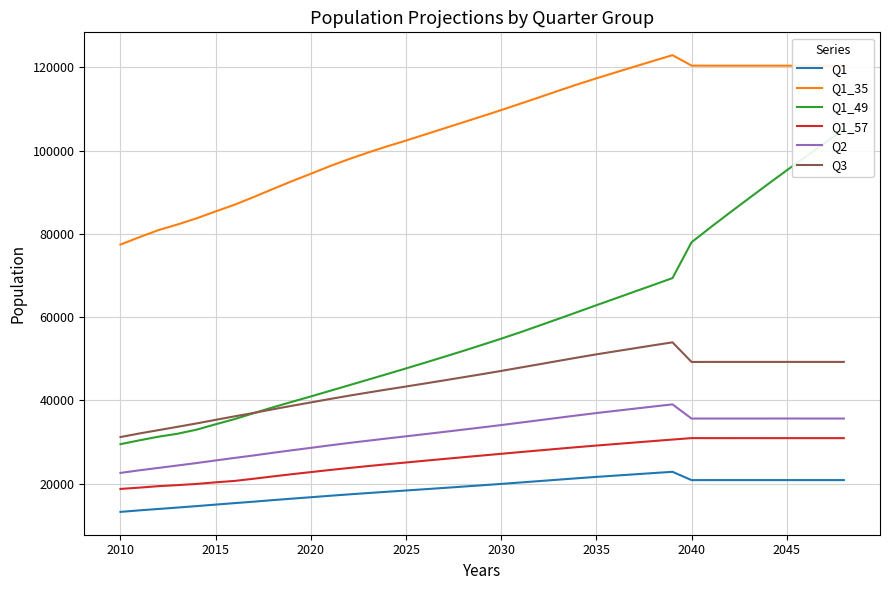

Does the chart display data point markers on the line(s)?

No